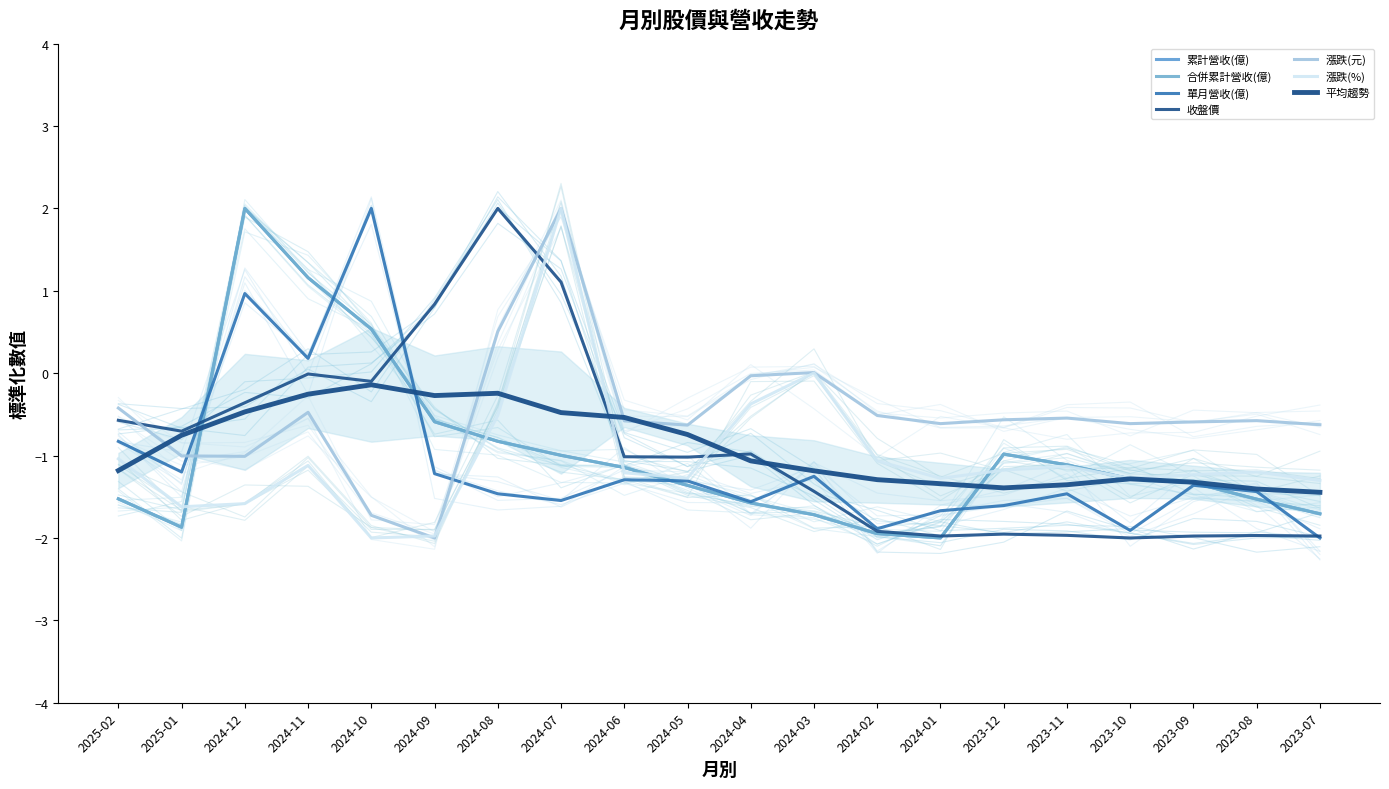

Reading left to right, what are all the values shown in this chart?

累計營收(億): -1.5	-1.9	2.0	1.2	0.5	-0.6	-0.8	-1.0	-1.1	-1.4	-1.6	-1.7	-1.9	-2.0	-1.0	-1.1	-1.3	-1.3	-1.5	-1.7
合併累計營收(億): -1.5	-1.9	2.0	1.2	0.5	-0.6	-0.8	-1.0	-1.1	-1.4	-1.6	-1.7	-1.9	-2.0	-1.0	-1.1	-1.3	-1.3	-1.5	-1.7
單月營收(億): -0.8	-1.2	1.0	0.2	2.0	-1.2	-1.5	-1.5	-1.3	-1.3	-1.6	-1.3	-1.9	-1.7	-1.6	-1.5	-1.9	-1.4	-1.4	-2.0
收盤價: -0.6	-0.7	-0.4	-0.0	-0.1	0.8	2.0	1.1	-1.0	-1.0	-1.0	-1.4	-1.9	-2.0	-2.0	-2.0	-2.0	-2.0	-2.0	-2.0
漲跌(元): -0.4	-1.0	-1.0	-0.5	-1.7	-2.0	0.5	2.0	-0.6	-0.6	-0.0	0.0	-0.5	-0.6	-0.6	-0.5	-0.6	-0.6	-0.6	-0.6
漲跌(%): -1.0	-1.6	-1.6	-1.1	-2.0	-2.0	-0.5	2.0	-1.2	-1.3	-0.4	0.0	-1.1	-1.3	-1.2	-1.1	-1.3	-1.2	-1.2	-1.3